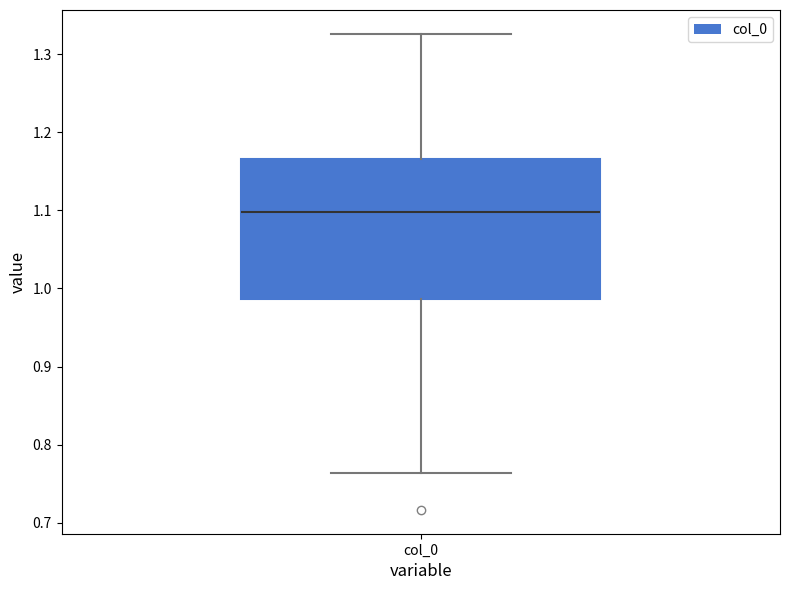

Where does the upper whisker of the box for col_0 end on the y-axis? The values are not printed on the chart, so give them approximately, as read against the axis.

1.33